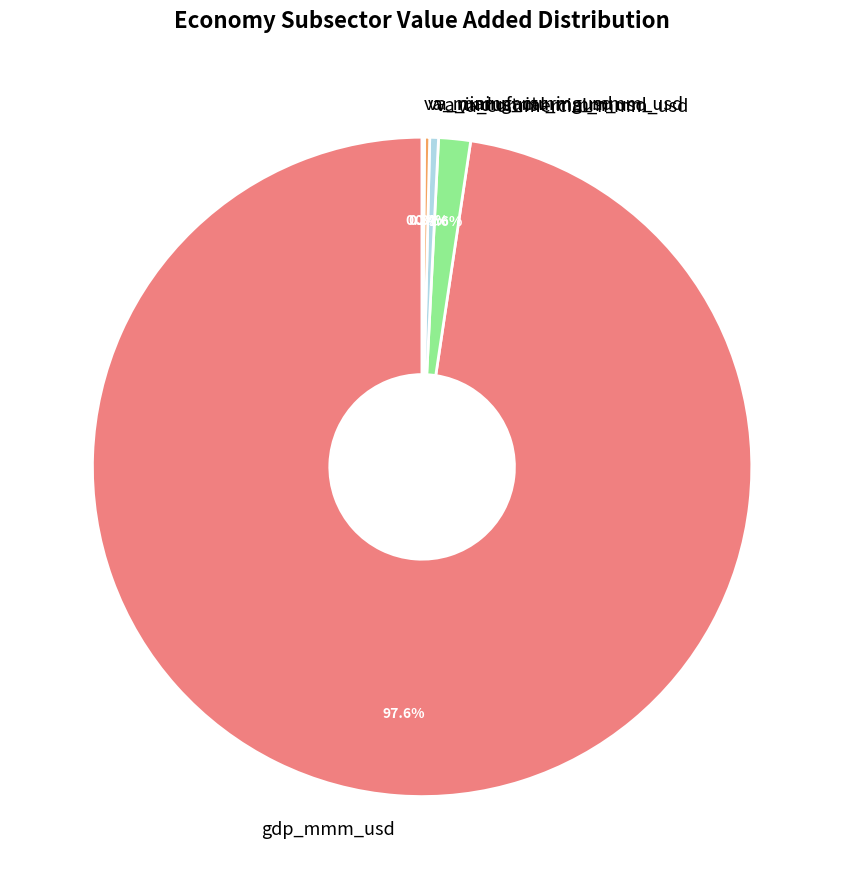

Which category has the biggest portion of the pie?

gdp_mmm_usd